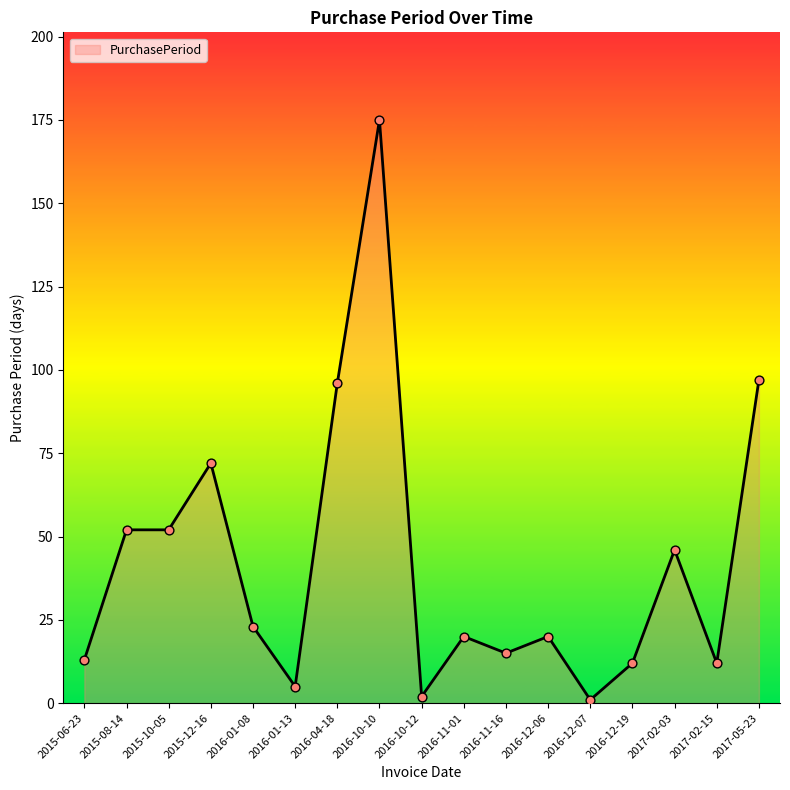

What is the ratio of the value at 2017-02-03 to the value at 2016-10-12?

23.0